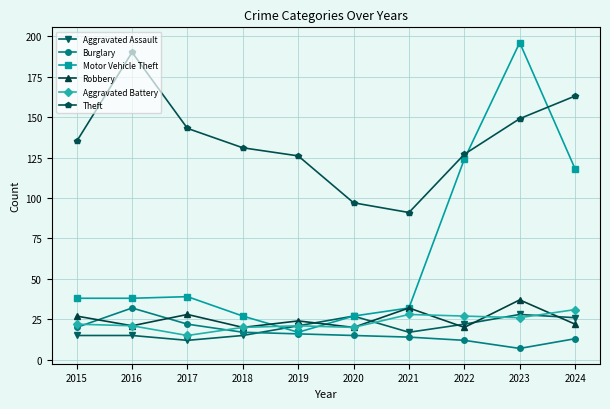

What value does the Motor Vehicle Theft series have at 2015?

38